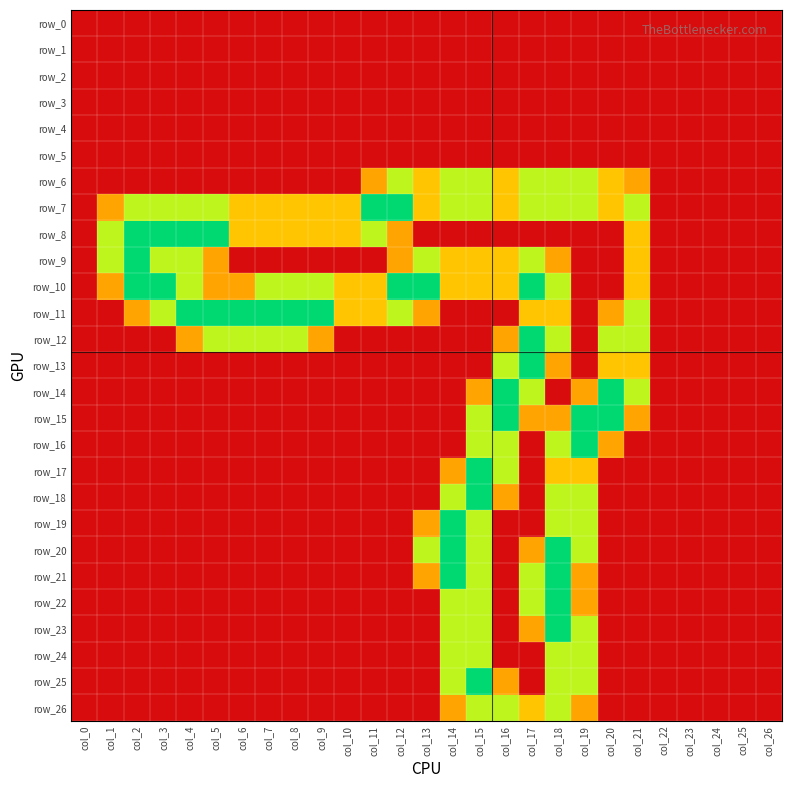

Rank the categories by row_10 value from highest to lowest.

col_2, col_3, col_12, col_13, col_17, col_4, col_7, col_8, col_9, col_18, col_10, col_11, col_14, col_15, col_16, col_21, col_1, col_5, col_6, col_0, col_19, col_20, col_22, col_23, col_24, col_25, col_26